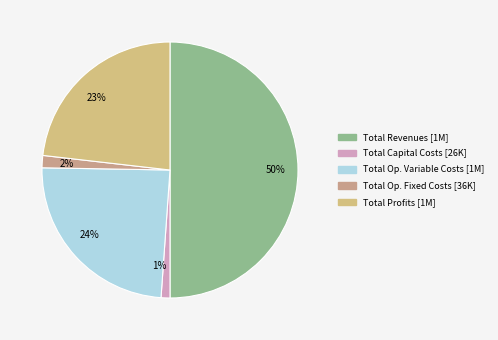

Is the sum of 50% and 2% greater than half?

Yes